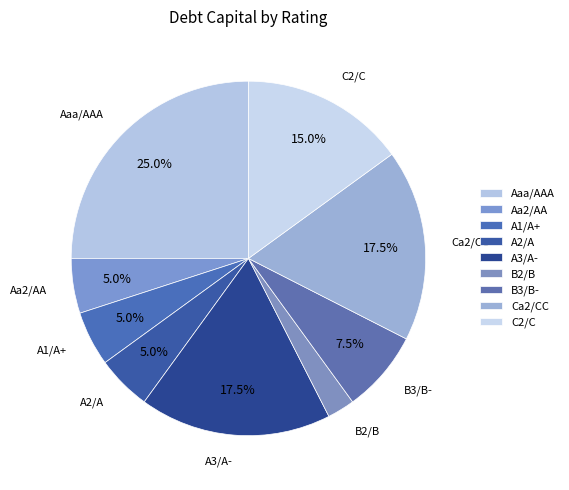

To the nearest percent, what is the average slice percentage?

11%